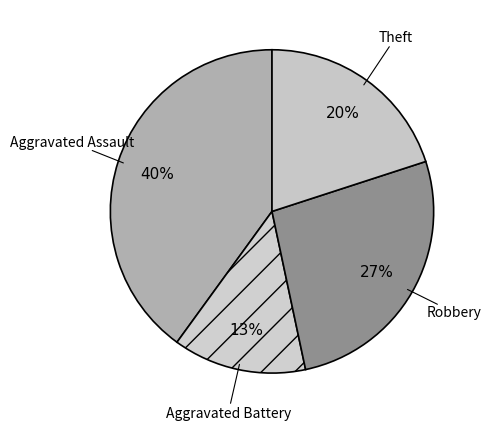

To the nearest percent, what is the combined percentage of Theft and Robbery?

47%